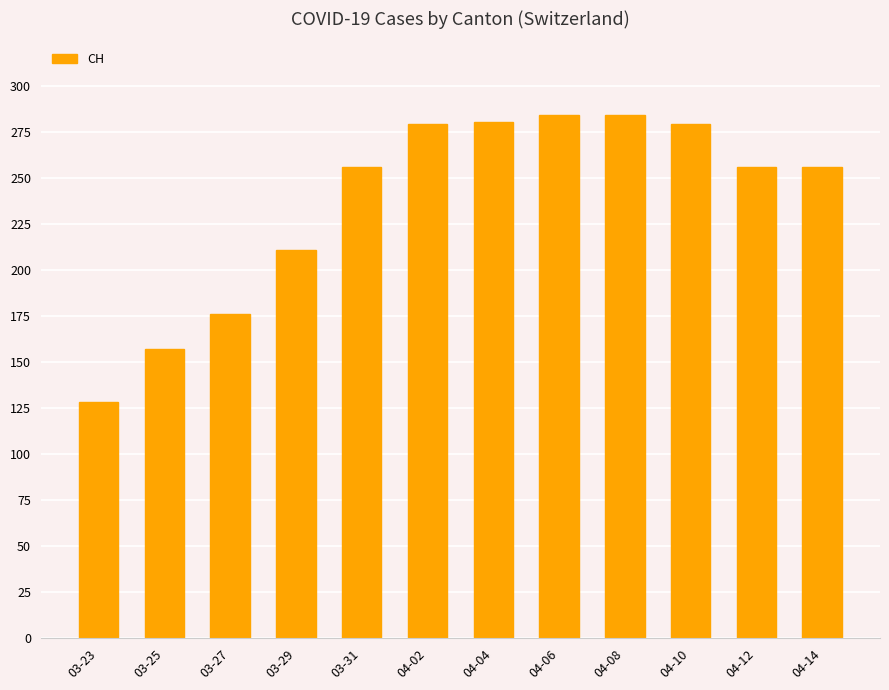

The value at 04-10 is 123. True or false?

False